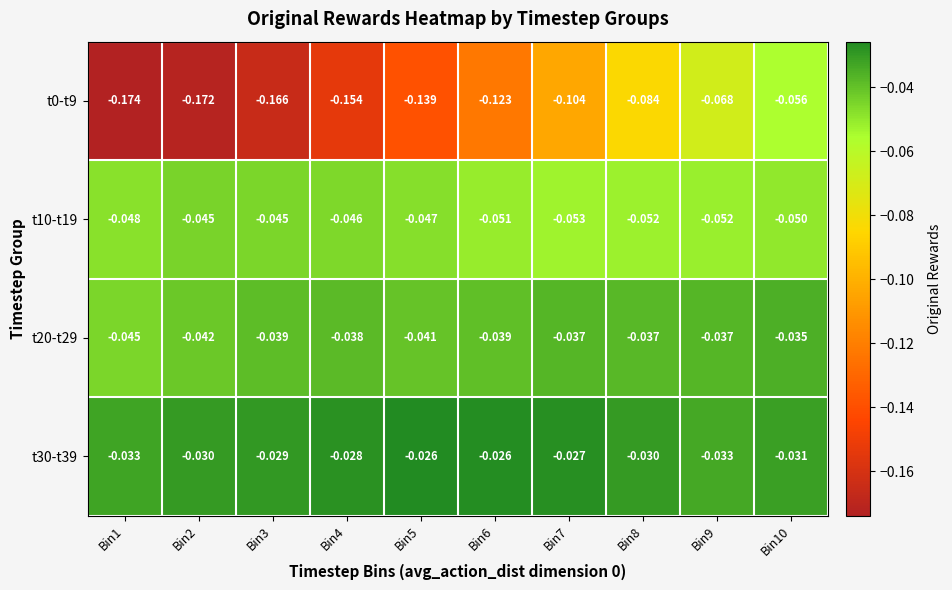

Count the number of categories in the chart.

10